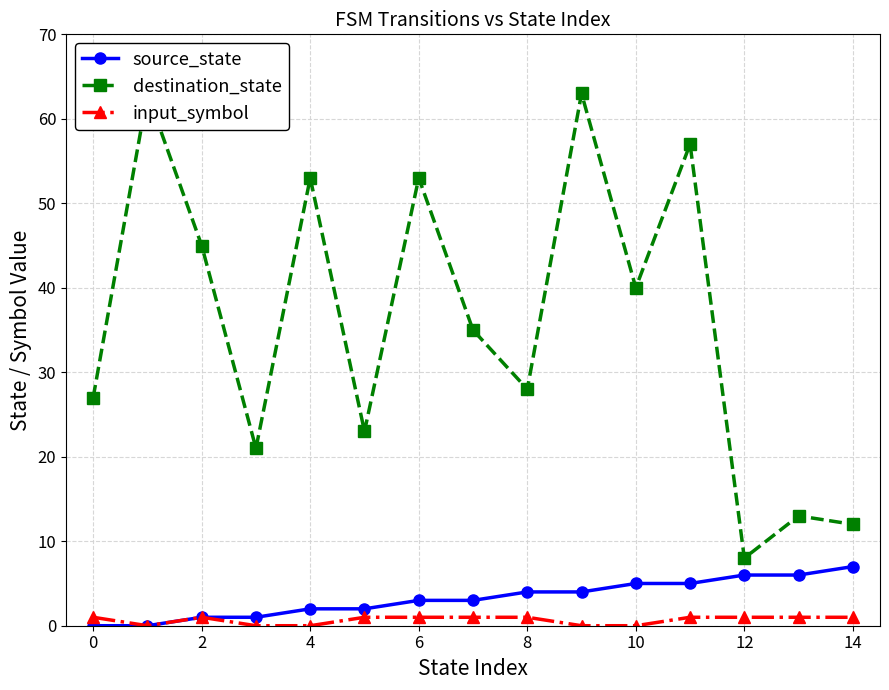

What is the highest value of the source_state series?

7